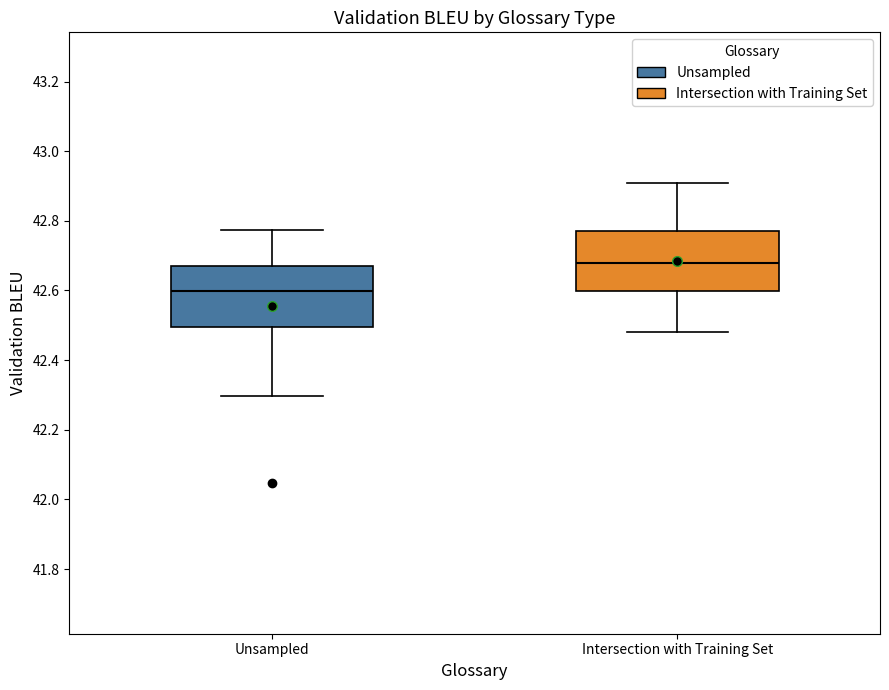

Which box has the highest median line?

Intersection with Training Set